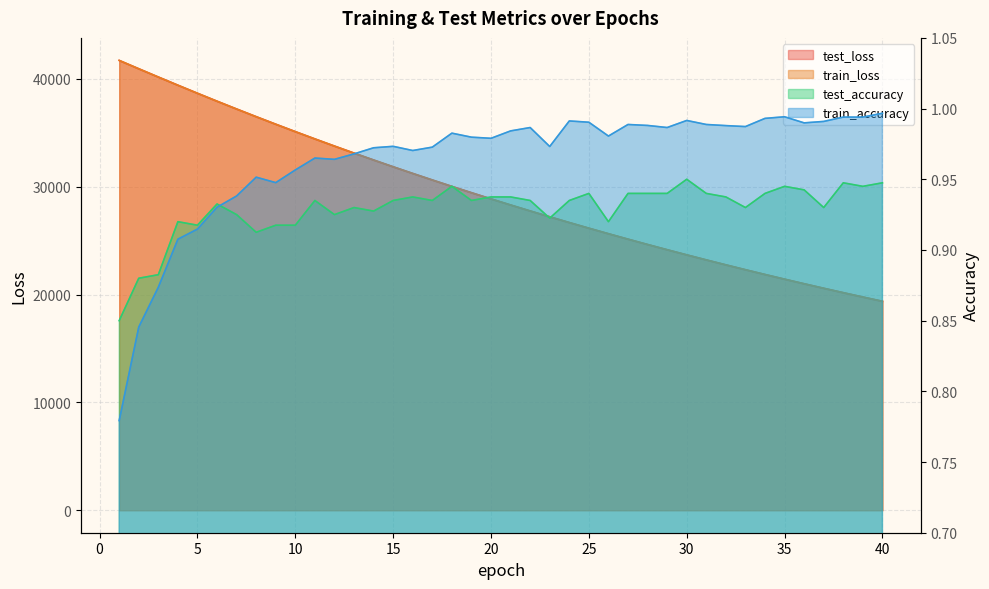

Rank the series at 16 from highest to lowest value.

test_loss, train_loss, train_accuracy, test_accuracy